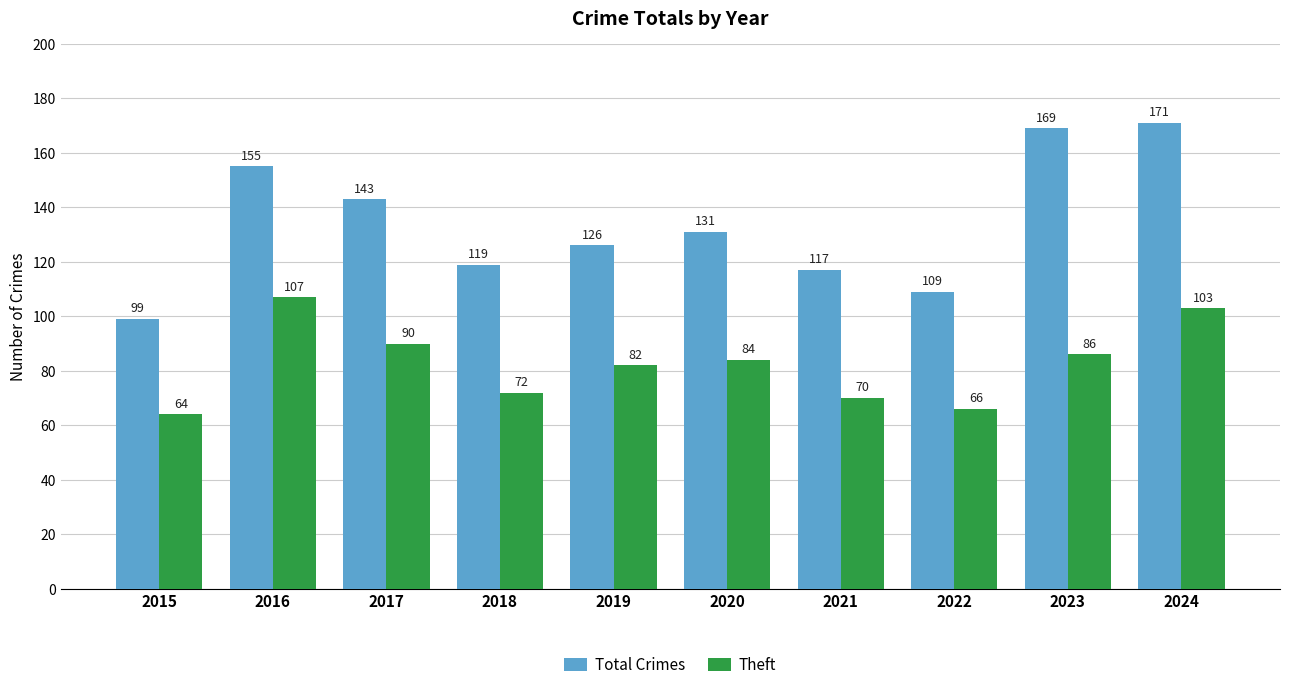

What are all the series names shown in the legend?

Total Crimes, Theft